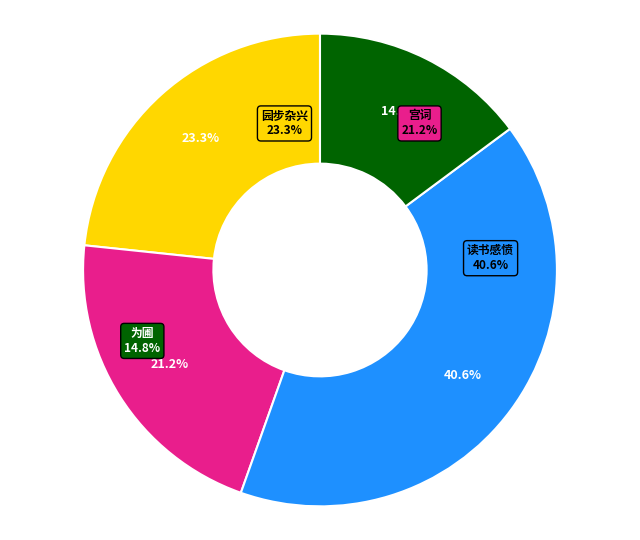

The 为圃·屋边废地稍平治 slice represents 21% of the pie. True or false?

False